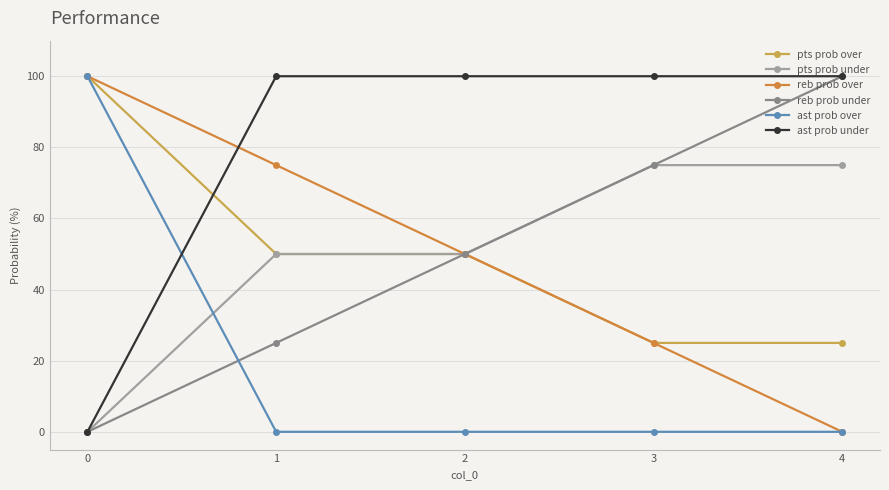

Reading left to right, transcribe all the data shown in this chart.

pts prob over: 100	50	50	25	25
pts prob under: 0	50	50	75	75
reb prob over: 100	75	50	25	0
reb prob under: 0	25	50	75	100
ast prob over: 100	0	0	0	0
ast prob under: 0	100	100	100	100